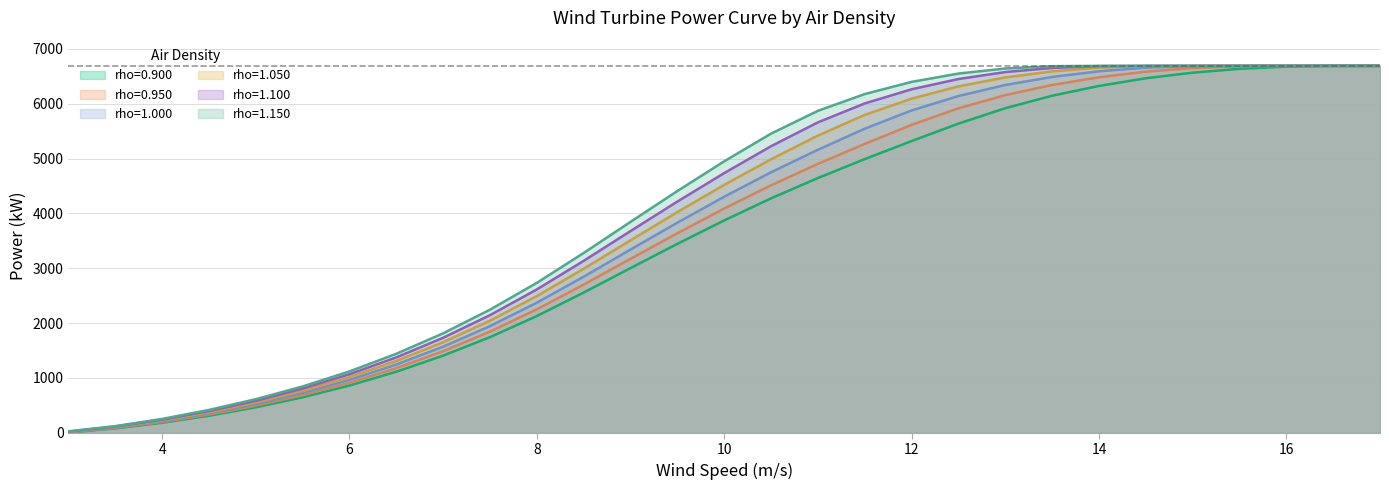

How many lines are shown in the chart?

6